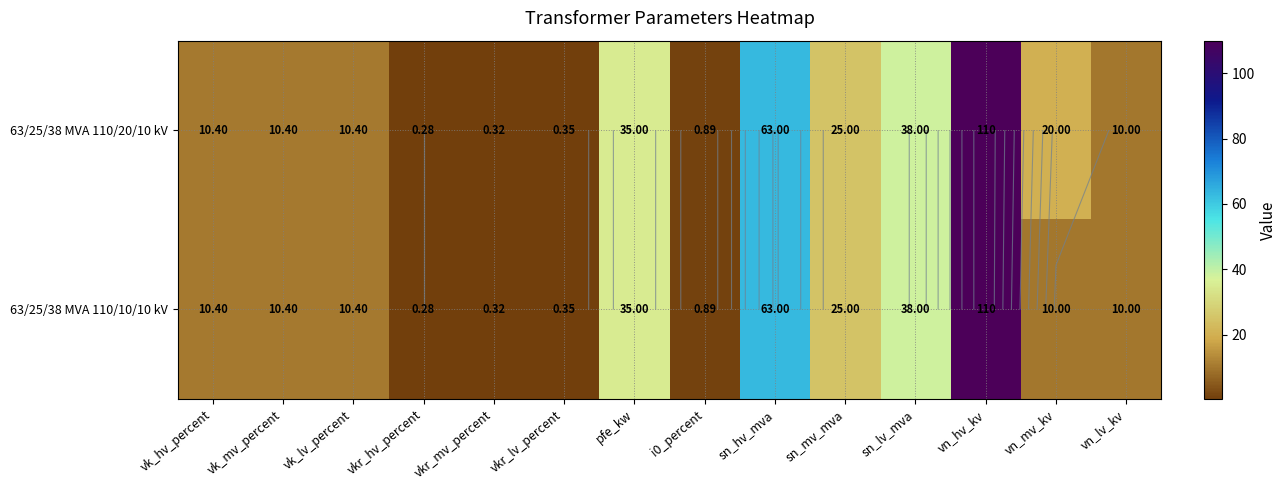

Rank the series by their average value, from highest to lowest.

63/25/38 MVA 110/20/10 kV, 63/25/38 MVA 110/10/10 kV